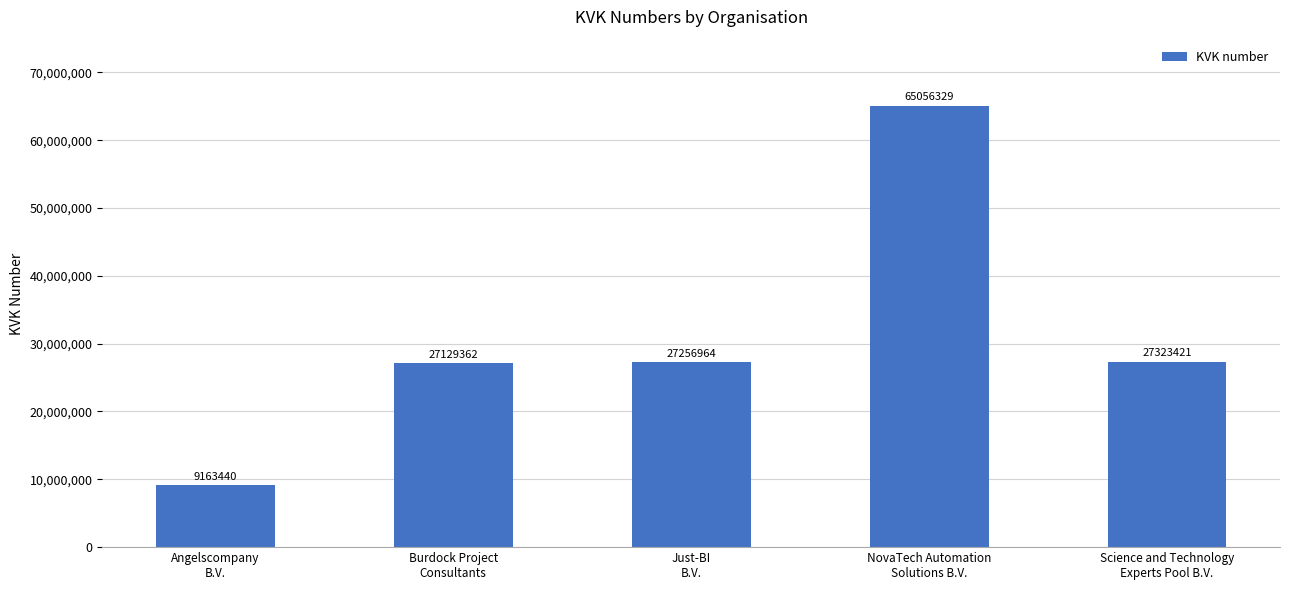

Does the chart contain stacked bars?

No